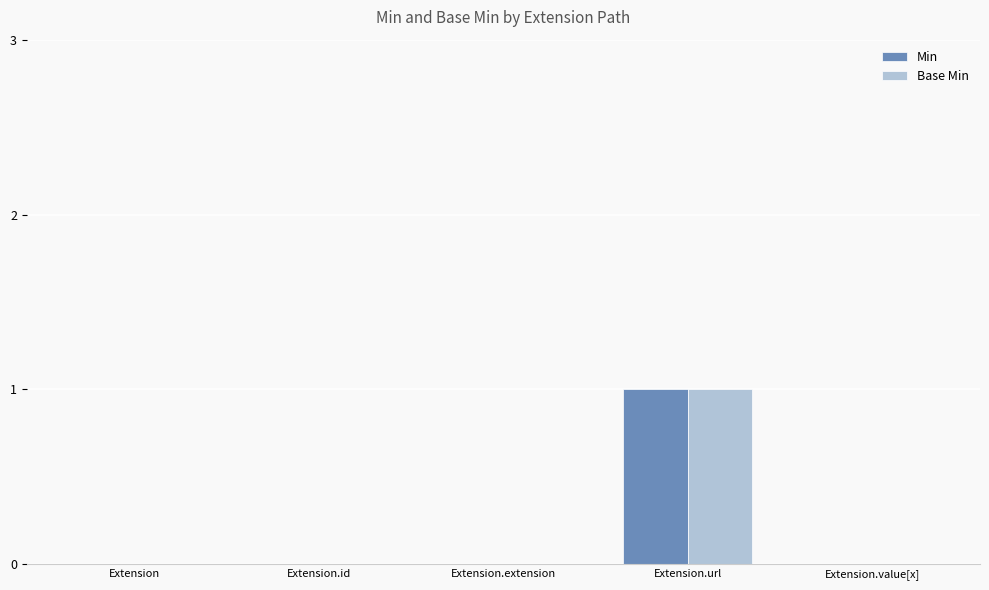

What is the sum of all Base Min values?

1